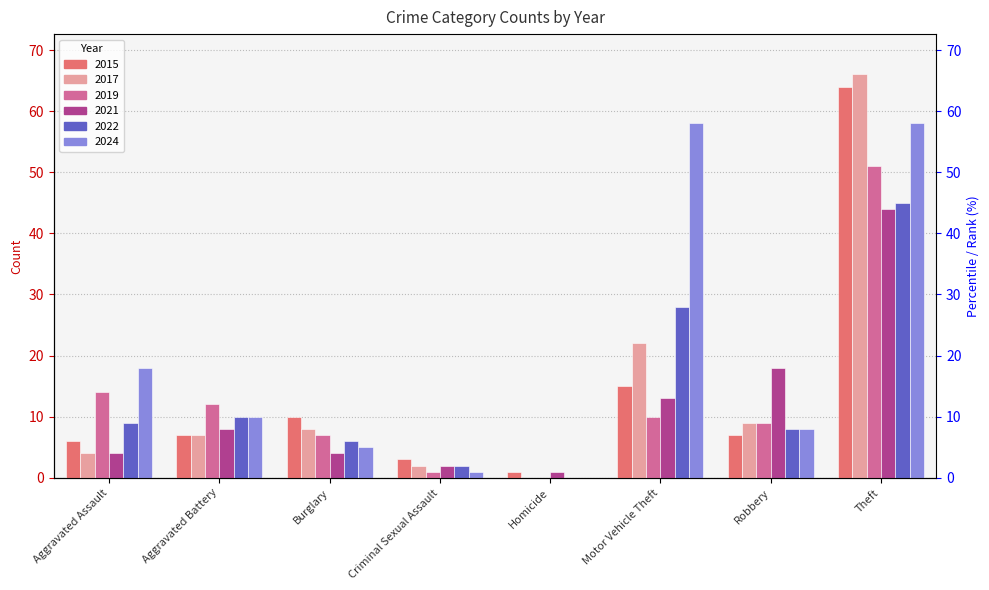

Reading left to right, what are all the values shown in this chart?

2015: Aggravated Assault=6	Aggravated Battery=7	Burglary=10	Criminal Sexual Assault=3	Homicide=1	Motor Vehicle Theft=15	Robbery=7	Theft=64
2017: Aggravated Assault=4	Aggravated Battery=7	Burglary=8	Criminal Sexual Assault=2	Homicide=0	Motor Vehicle Theft=22	Robbery=9	Theft=66
2019: Aggravated Assault=14	Aggravated Battery=12	Burglary=7	Criminal Sexual Assault=1	Homicide=0	Motor Vehicle Theft=10	Robbery=9	Theft=51
2021: Aggravated Assault=4	Aggravated Battery=8	Burglary=4	Criminal Sexual Assault=2	Homicide=1	Motor Vehicle Theft=13	Robbery=18	Theft=44
2022: Aggravated Assault=9	Aggravated Battery=10	Burglary=6	Criminal Sexual Assault=2	Homicide=0	Motor Vehicle Theft=28	Robbery=8	Theft=45
2024: Aggravated Assault=18	Aggravated Battery=10	Burglary=5	Criminal Sexual Assault=1	Homicide=0	Motor Vehicle Theft=58	Robbery=8	Theft=58